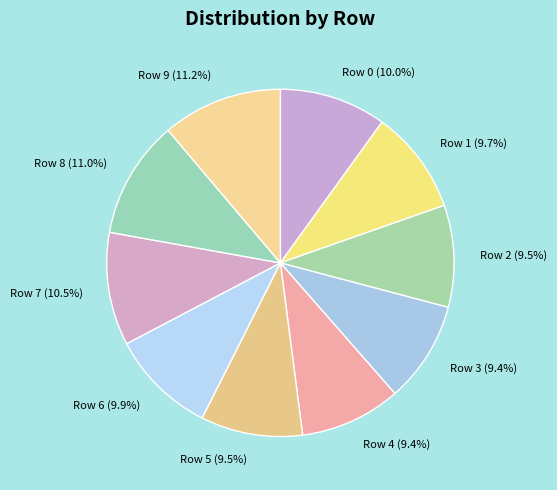

What is the ratio of the value at Row 1 to the value at Row 9?

0.9